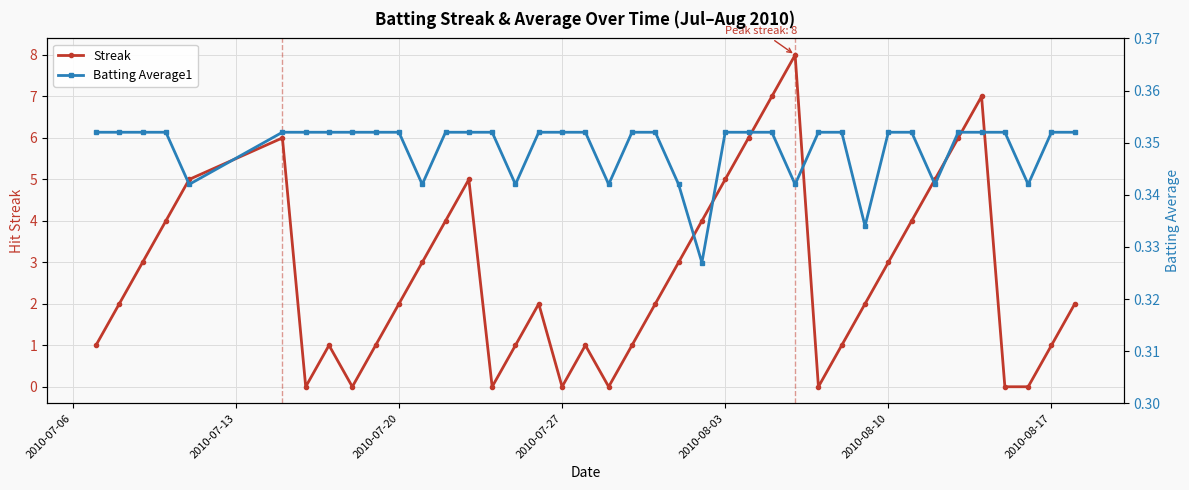

What are all the series names shown in the legend?

Streak, Batting Average1